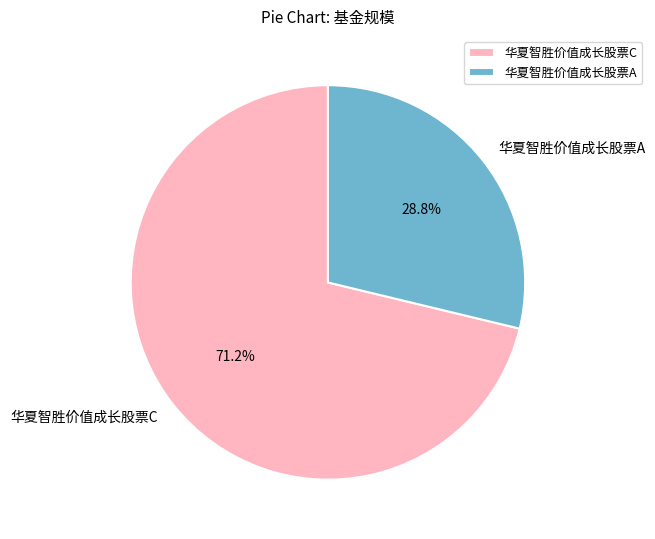

To the nearest percent, what is the difference between the largest and smallest slice percentages?

42%